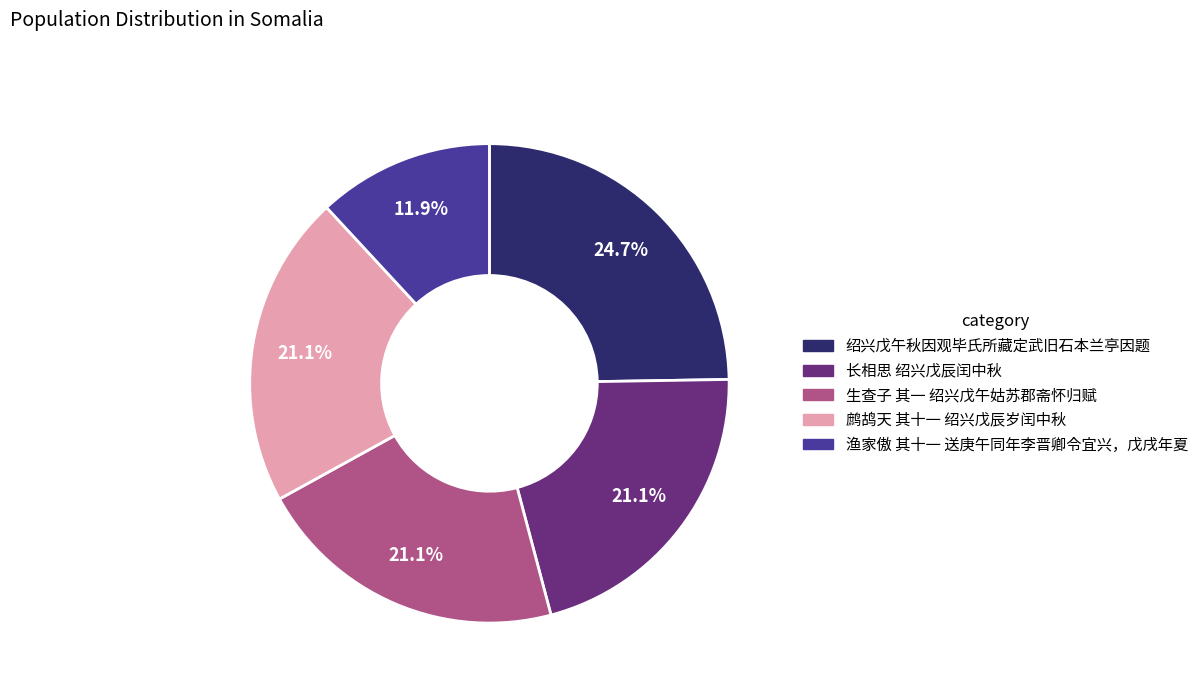

To the nearest percent, what portion does 长相思 绍兴戊辰闰中秋 represent?

21%